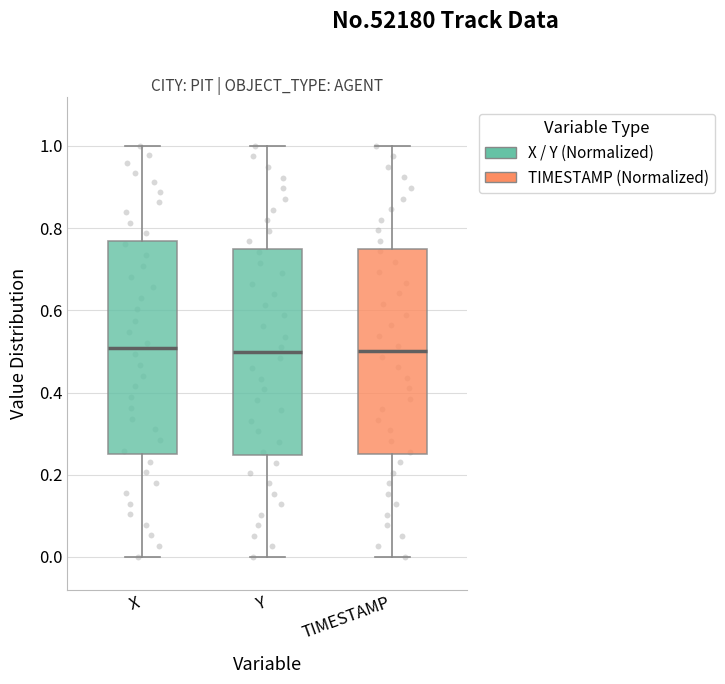

Where does the lower whisker of the box for X end on the y-axis? The values are not printed on the chart, so give them approximately, as read against the axis.

0.00